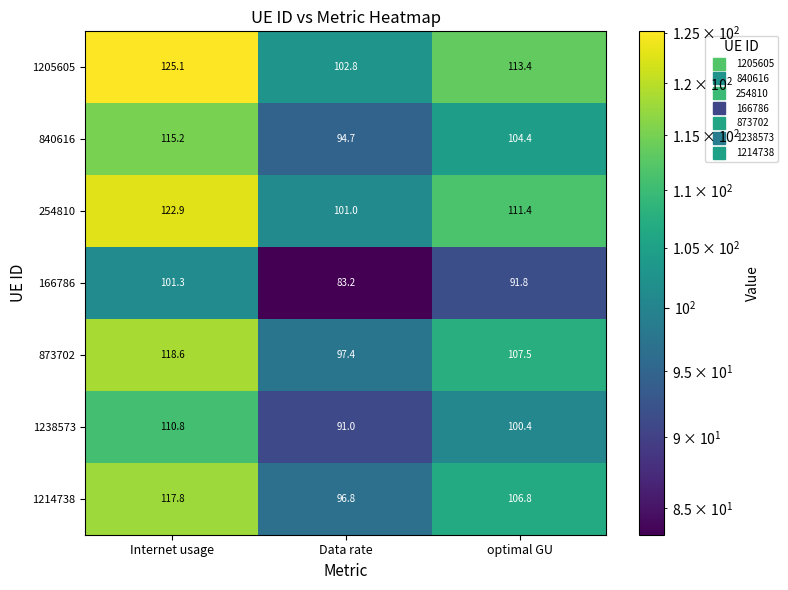

At which category is the sum across all series the highest?

Internet usage